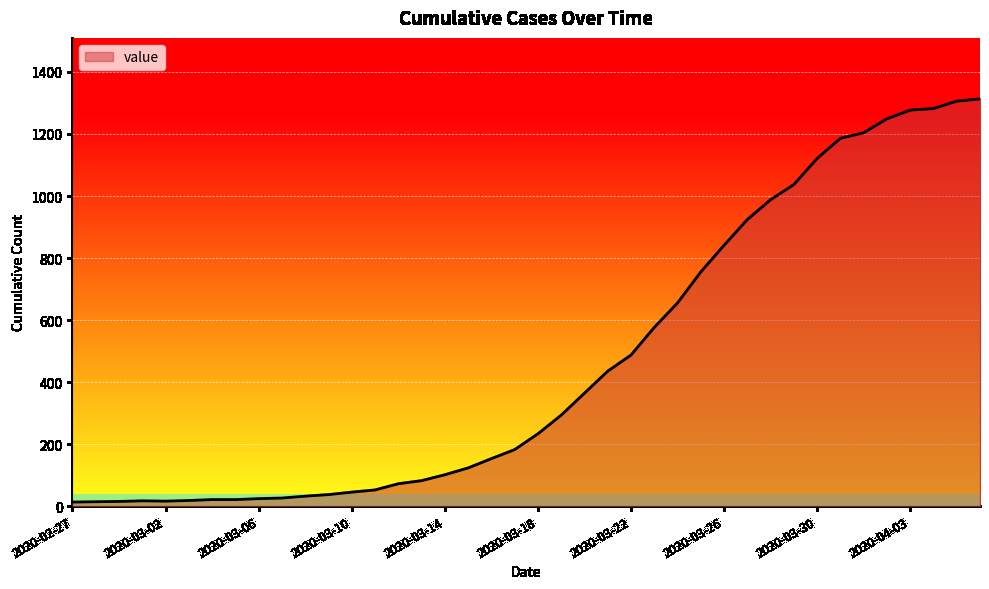

What is the difference between the maximum and minimum values?

1300